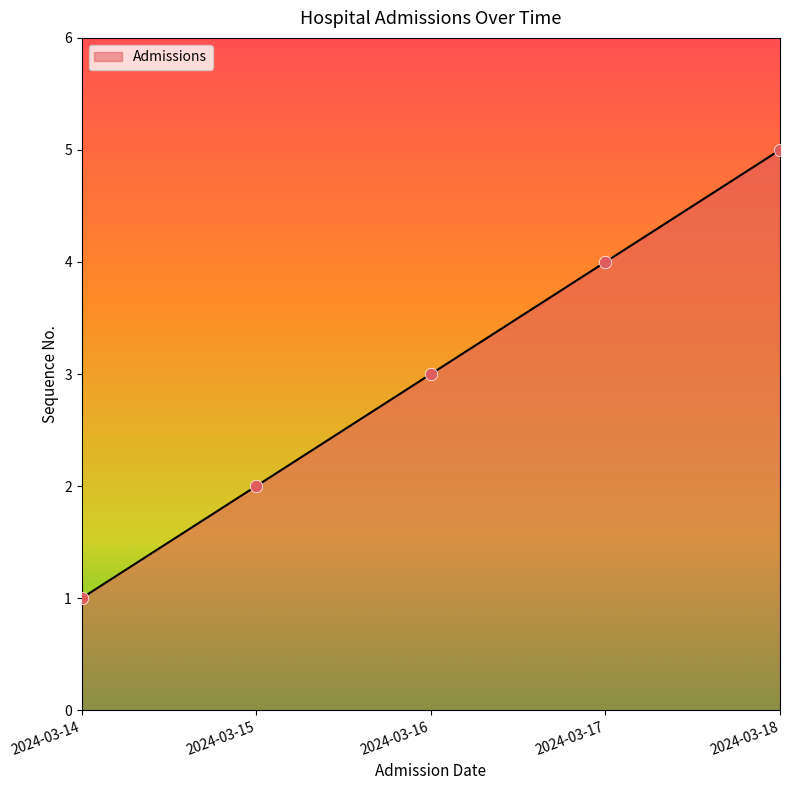

What is the ratio of the value at 2024-03-17 to the value at 2024-03-15?

2.0